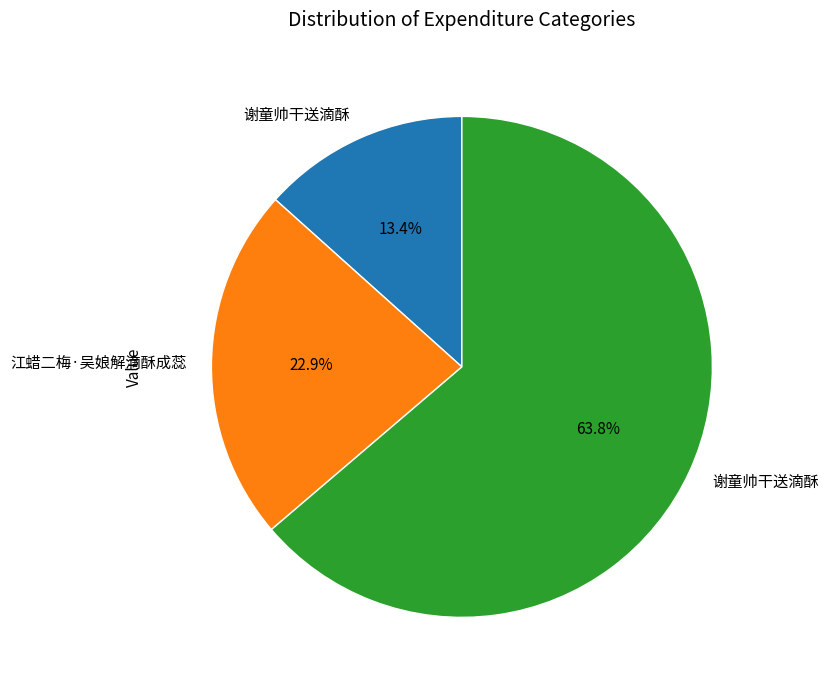

Is there any slice that represents more than half of the pie?

Yes